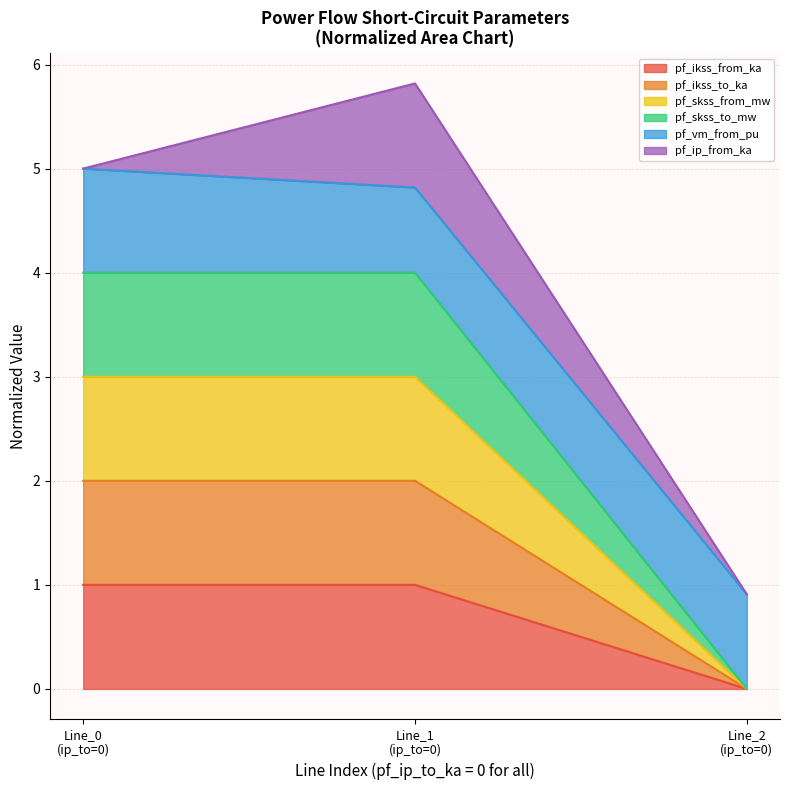

Does the chart have visible grid lines?

Yes